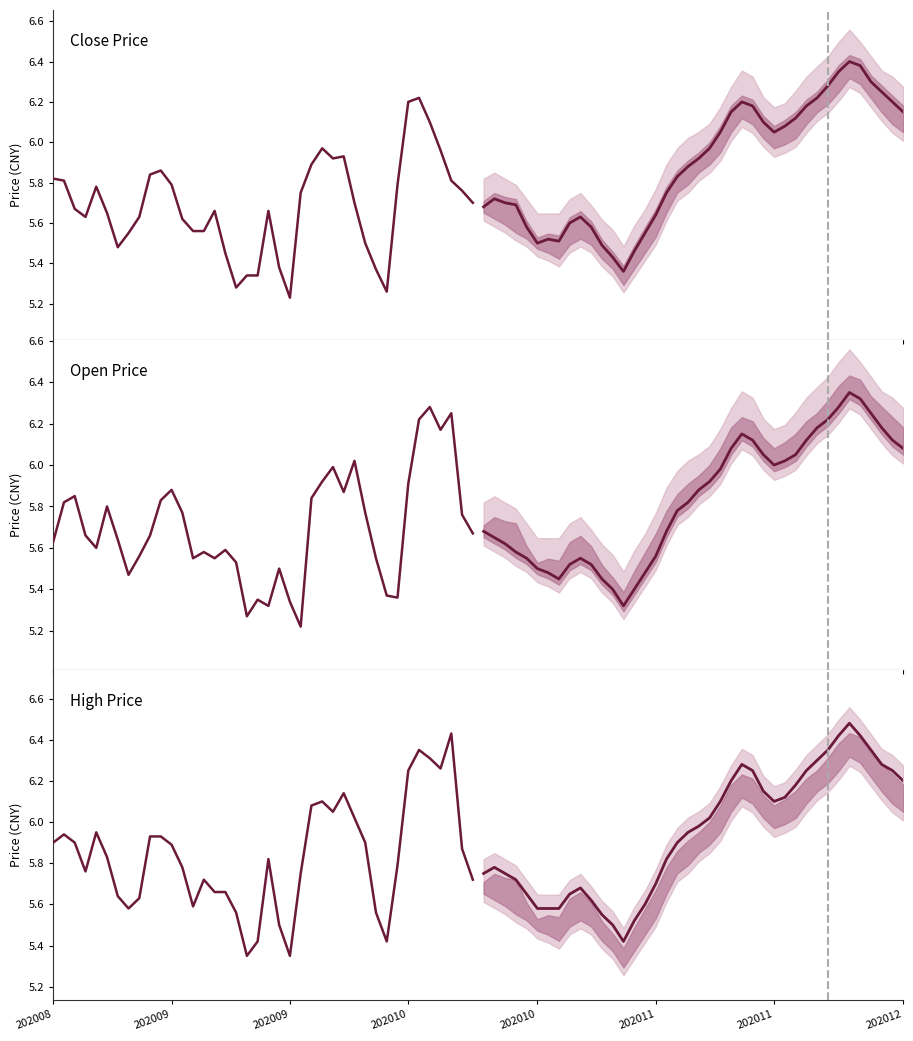

List the series in order of their peak value, lowest first.

Close Price, Open Price, High Price